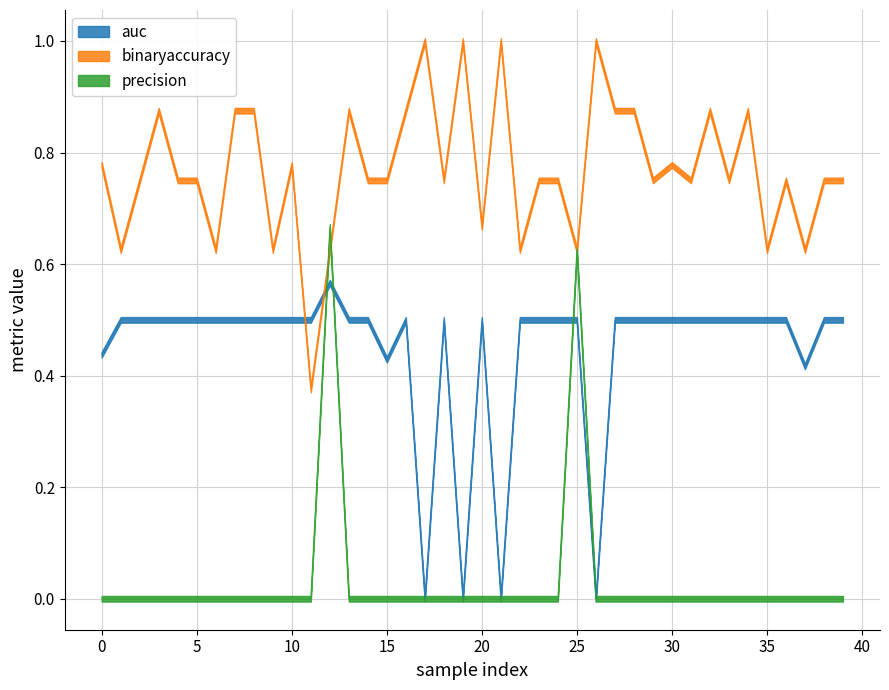

How many interior local peaks does the binaryaccuracy series have?

11